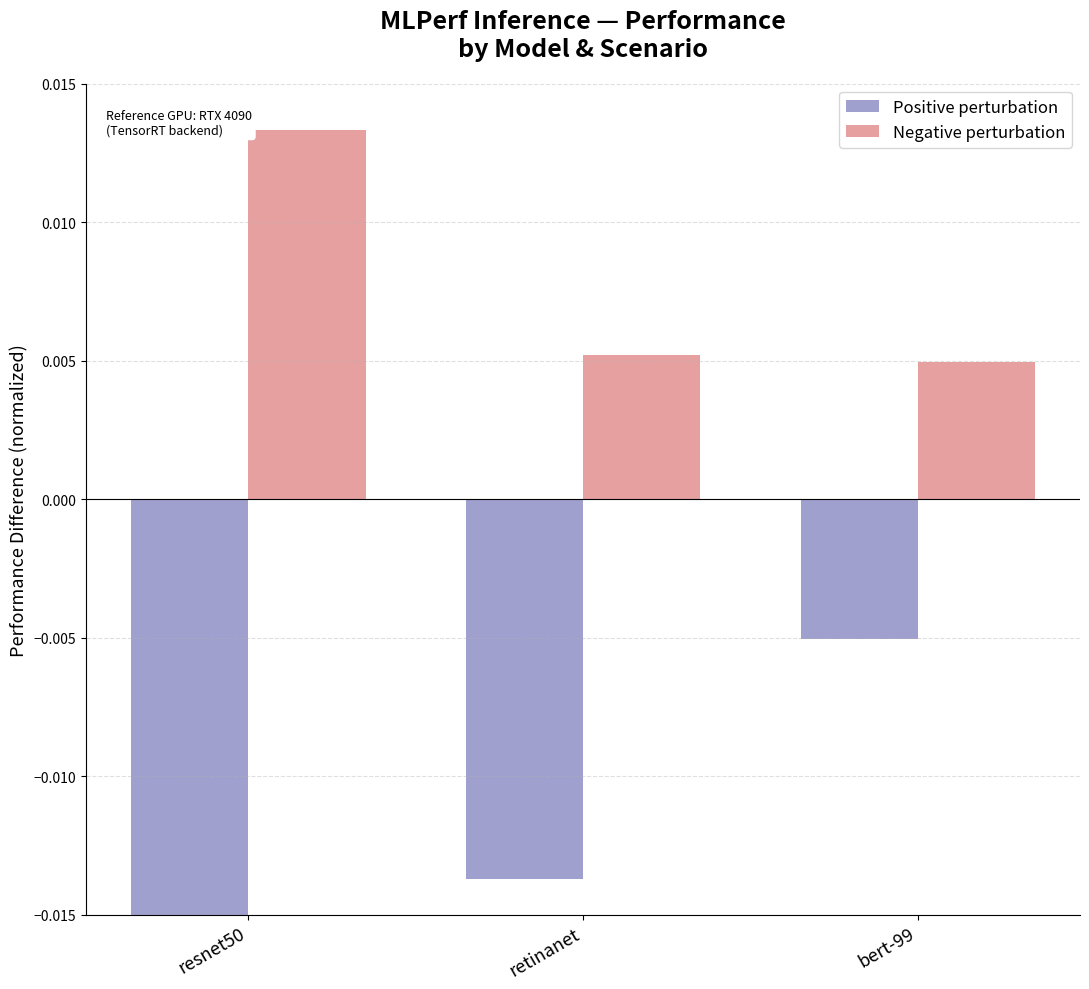

Which has a higher value, resnet50 or bert-99?

bert-99